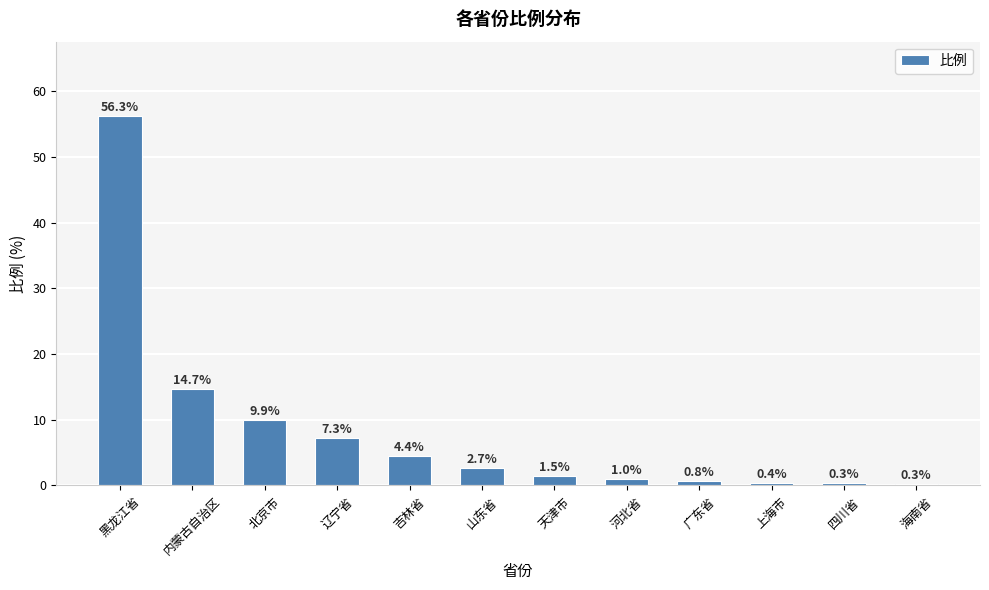

At which category does the chart reach its peak across all series?

黑龙江省